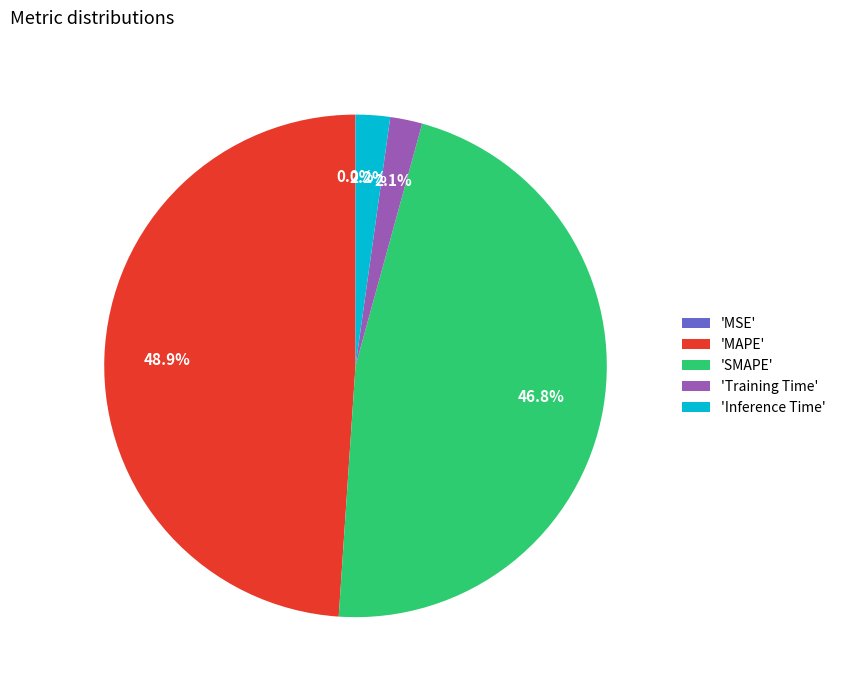

Does any single category account for the majority?

No